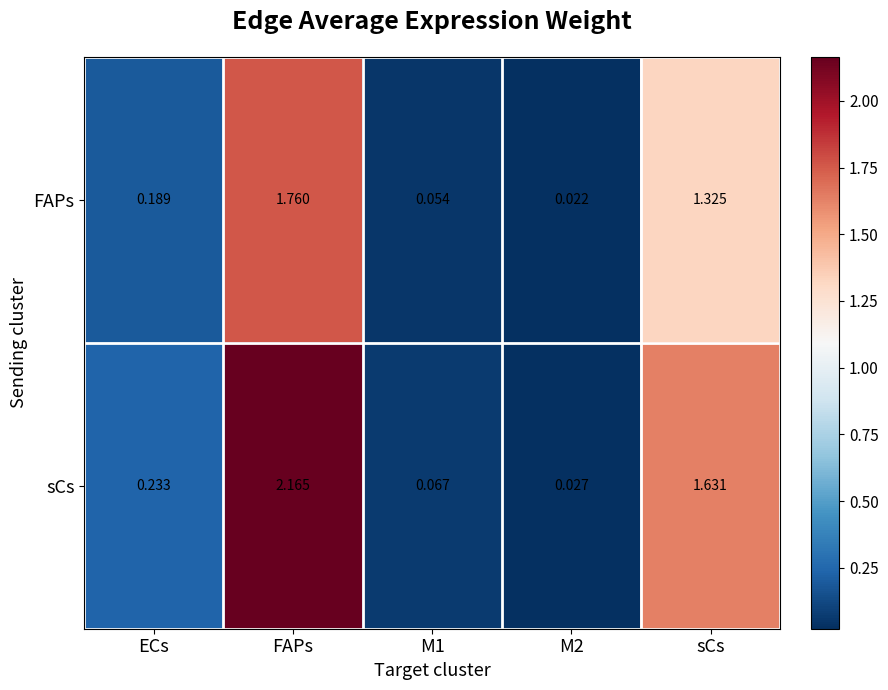

At which category is the sum across all series the highest?

FAPs